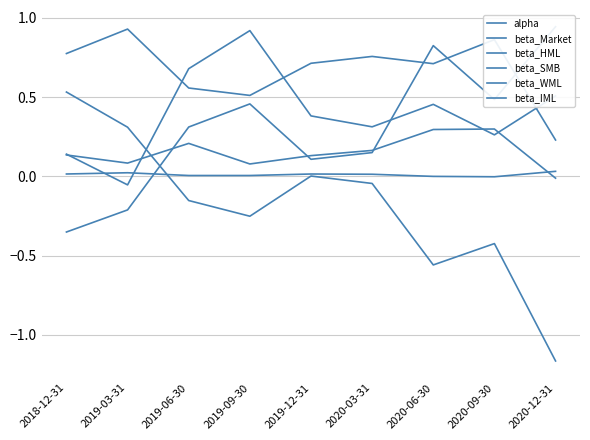

Where is beta_Market nearest to the value 0?

2020-12-31